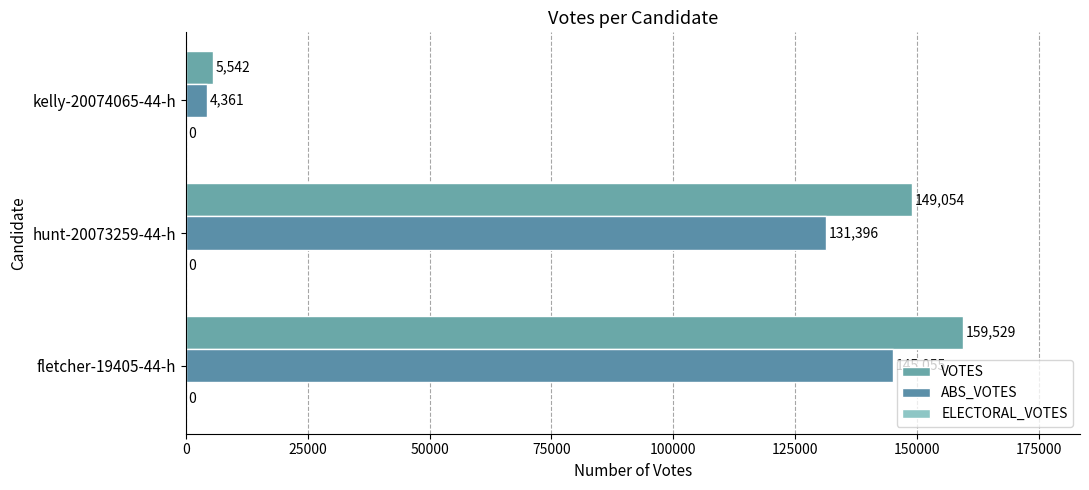

Count the number of data series in this chart.

2